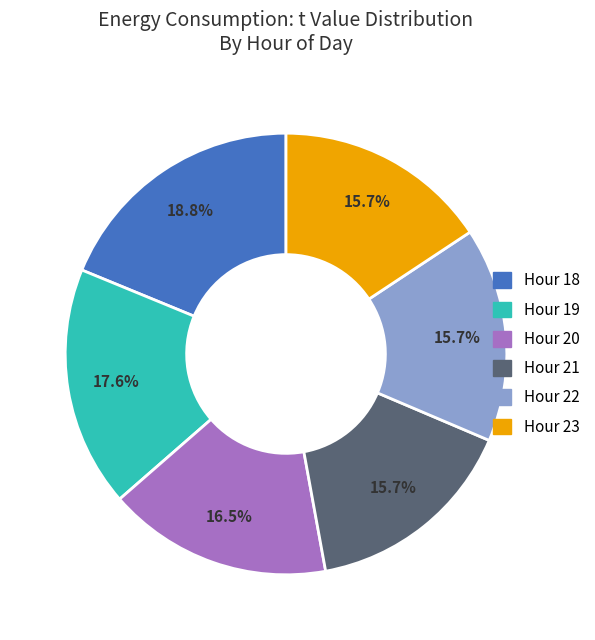

Is there a majority slice in this chart?

No